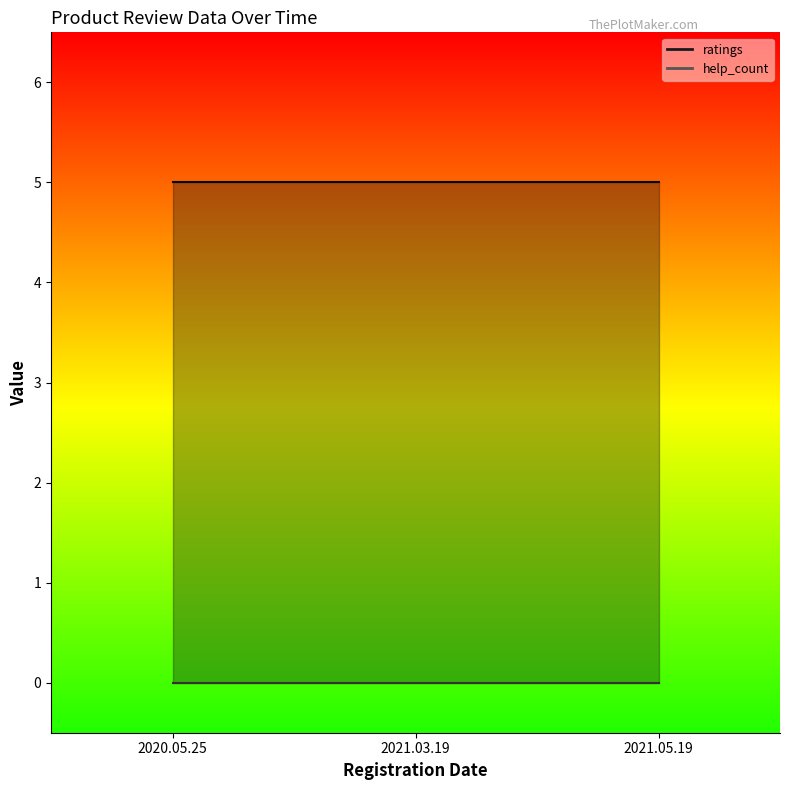

Reading right to left, transcribe all the data shown in this chart.

ratings: 5	5	5
help_count: 0	0	0